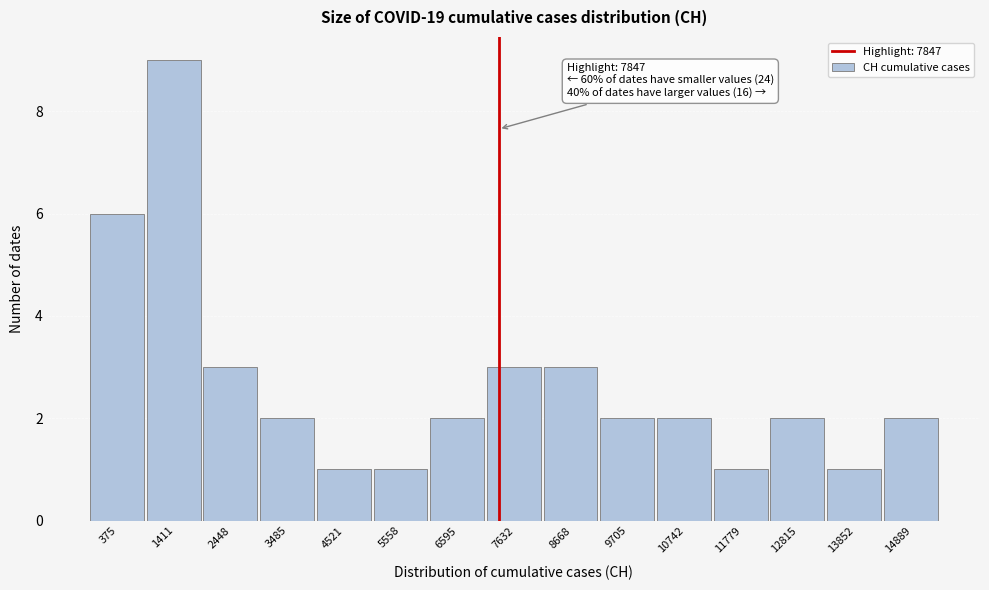

Reading right to left, list all the values displayed in this chart.

2	1	2	1	2	2	3	3	2	1	1	2	3	9	6